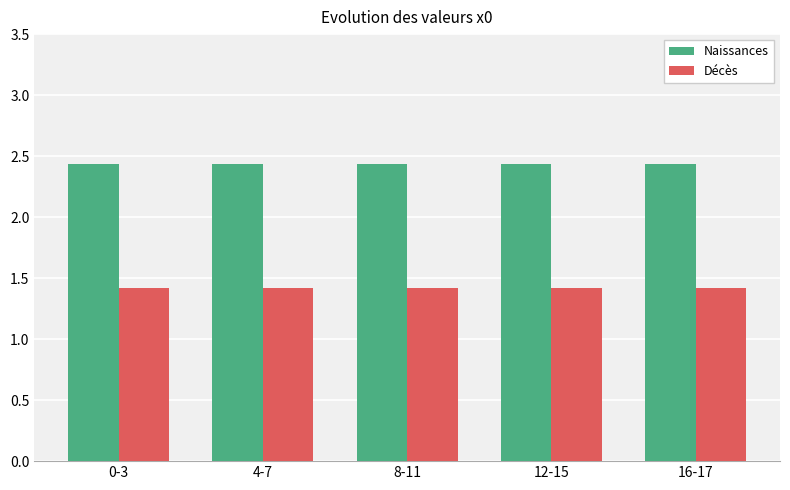

The value of Naissances at 0-3 is 1.1. True or false?

False